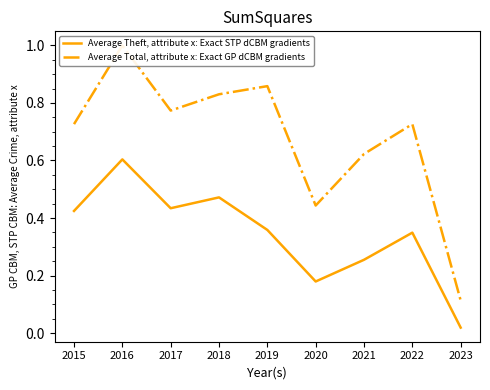

Which series changed the most between 2015 and 2020?

Average Total, attribute x: Exact GP dCBM gradients